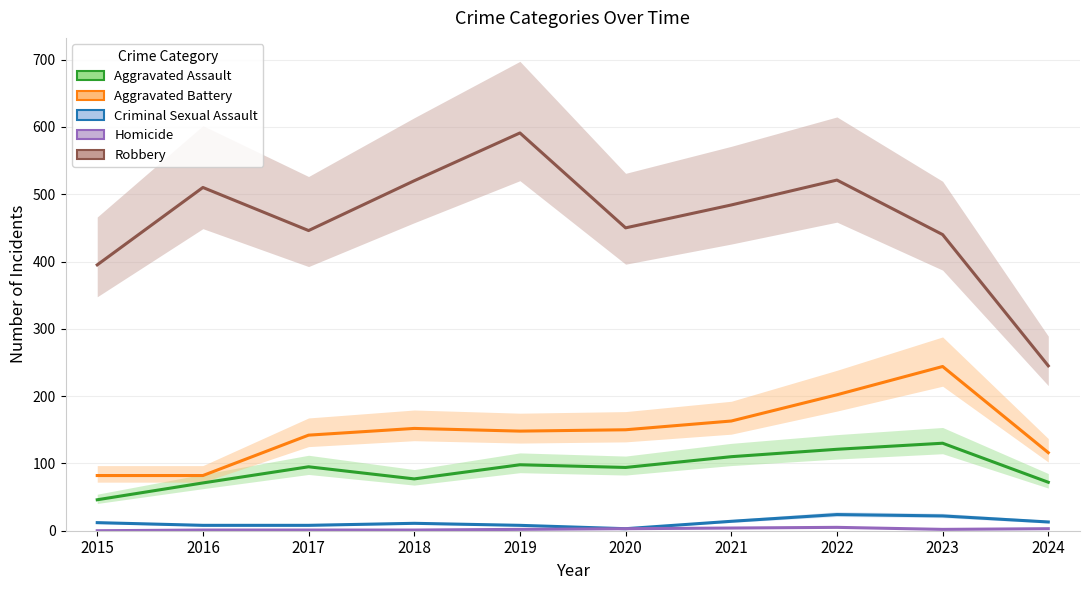

Rank the categories by Homicide value from highest to lowest.

2022, 2021, 2020, 2024, 2019, 2023, 2016, 2017, 2018, 2015